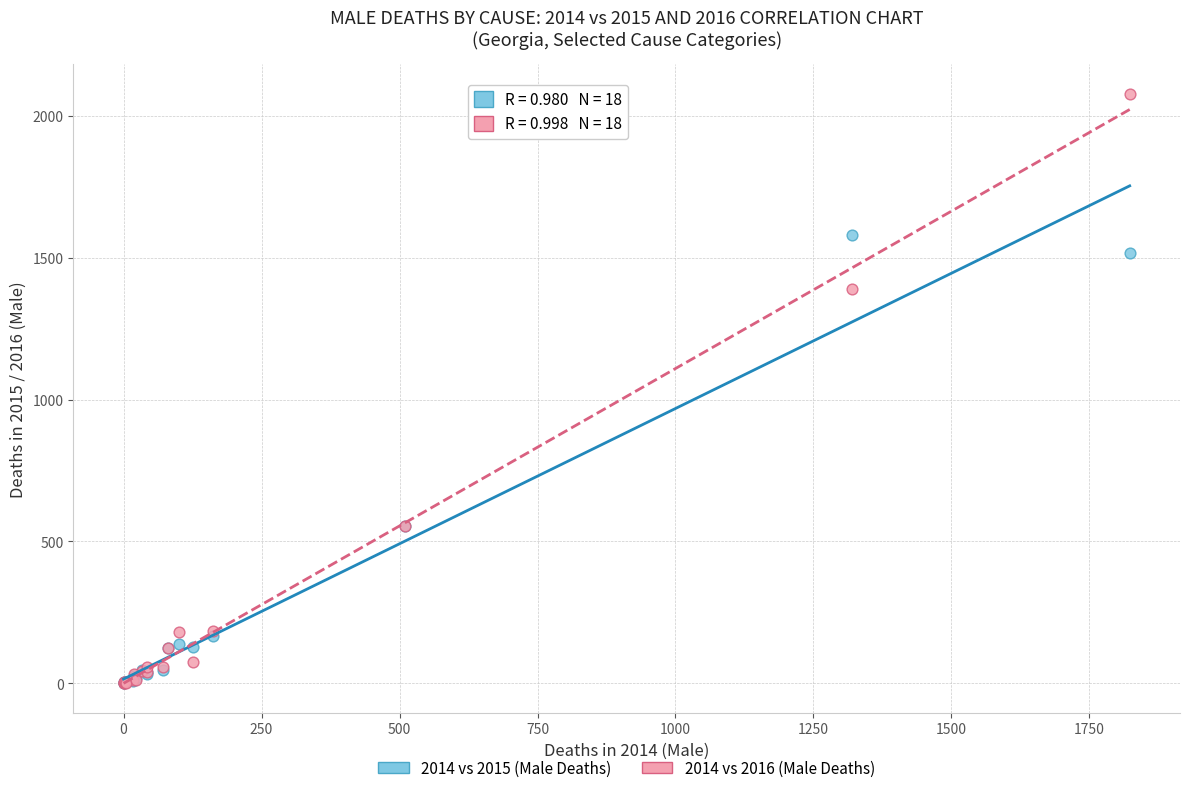

In the 2014 vs 2016 (Male Deaths) series, what Y value is closest to 1039?

1390